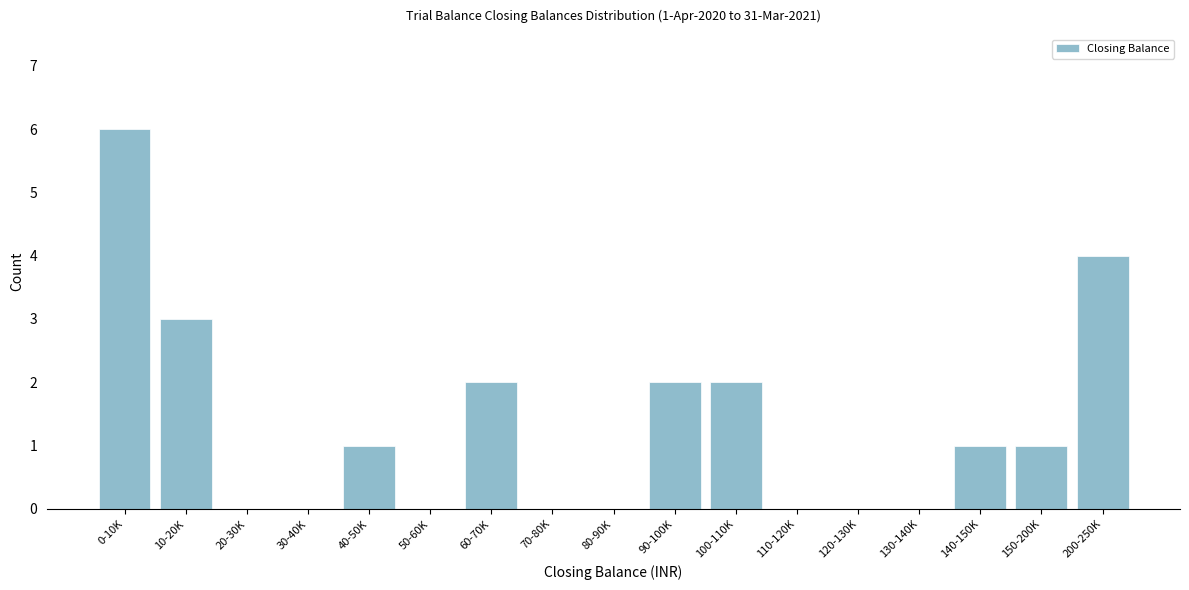

Reading left to right, extract all data points from this chart.

0-10K=6	10-20K=3	20-30K=0	30-40K=0	40-50K=1	50-60K=0	60-70K=2	70-80K=0	80-90K=0	90-100K=2	100-110K=2	110-120K=0	120-130K=0	130-140K=0	140-150K=1	150-200K=1	200-250K=4